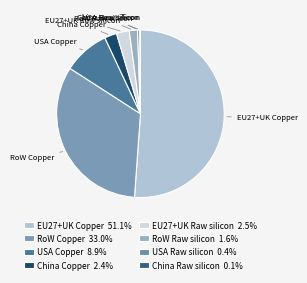

Does any single category account for the majority?

Yes